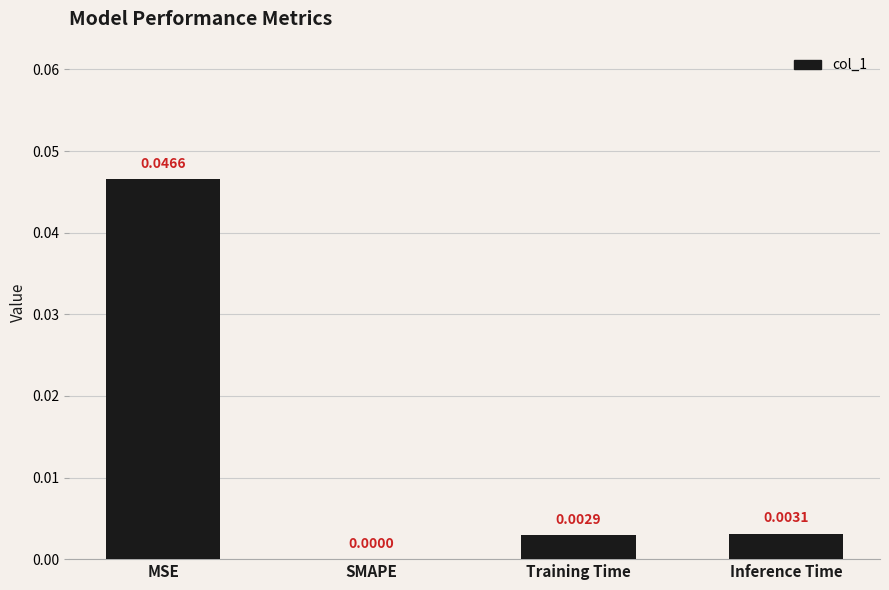

Between Training Time and SMAPE, which is larger?

Training Time